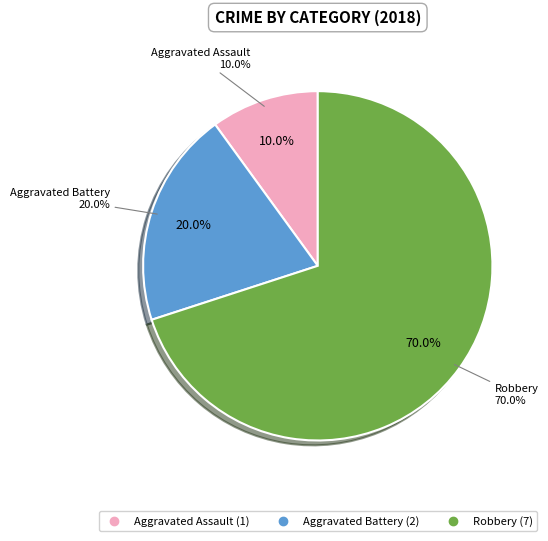

Does Robbery represent more than half of the total?

Yes